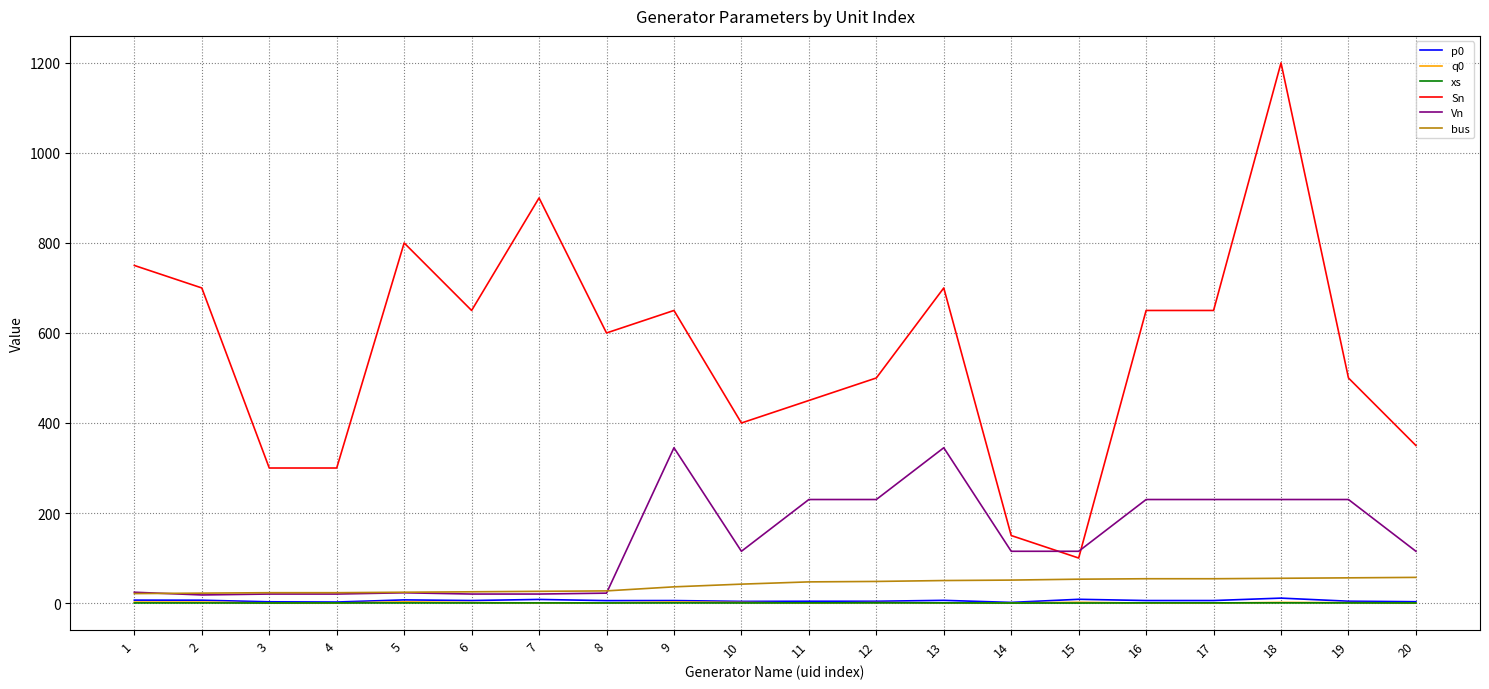

What is the difference between the second highest and second lowest values in the p0 series?

6.1